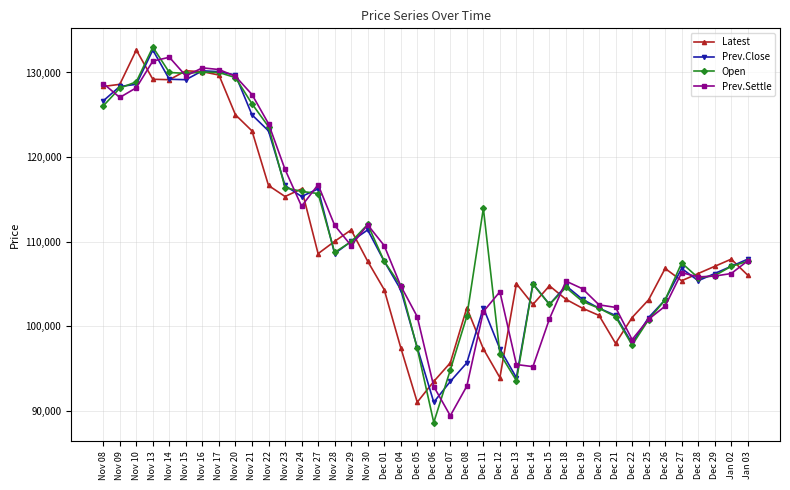

The value of Latest at Nov 14 is 129150. True or false?

True